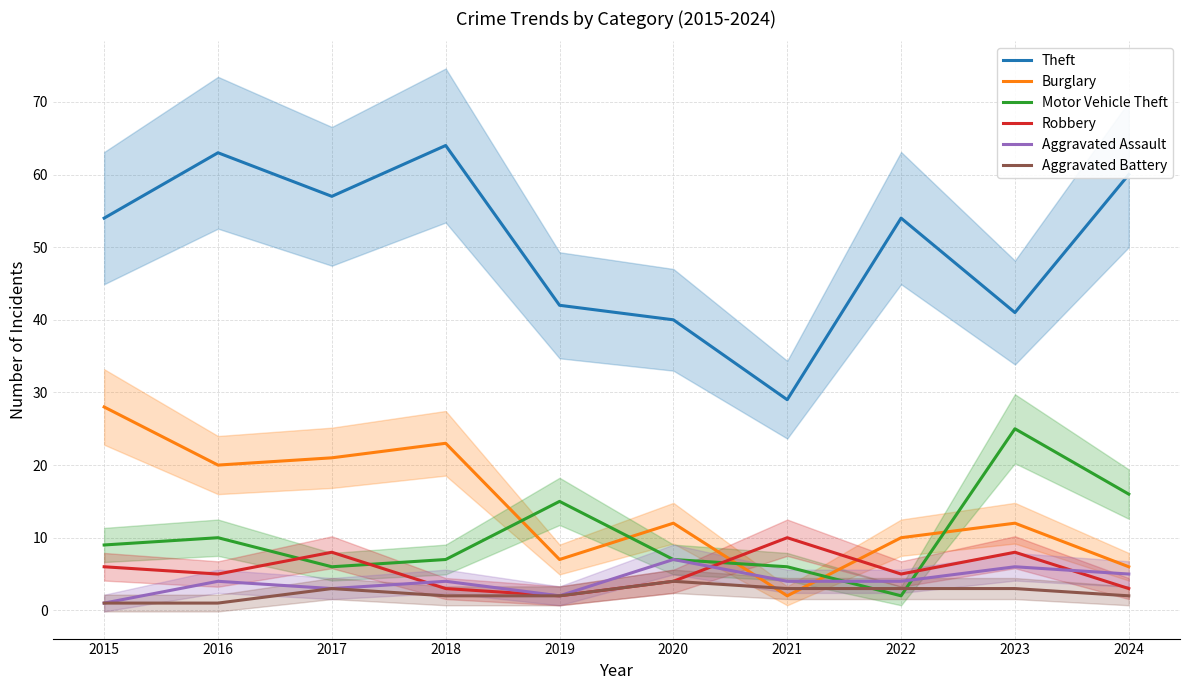

What are all the series names shown in the legend?

Theft, Burglary, Motor Vehicle Theft, Robbery, Aggravated Assault, Aggravated Battery